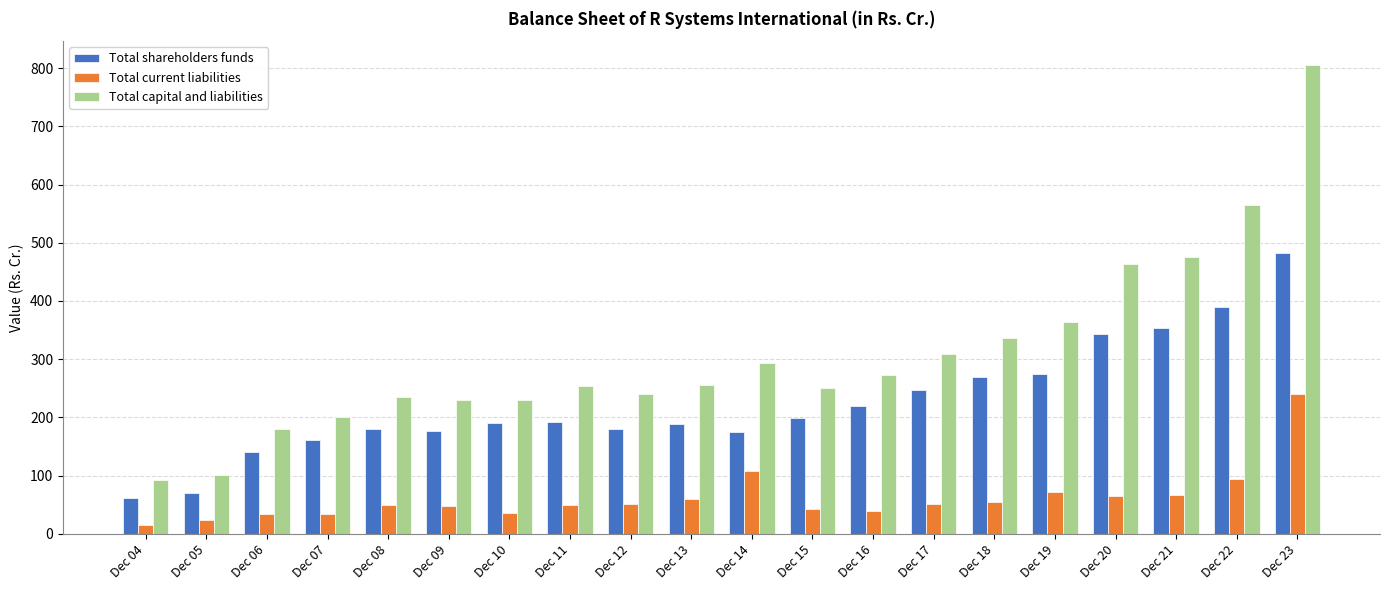

Which label corresponds to the smallest value in the chart?

Dec 04